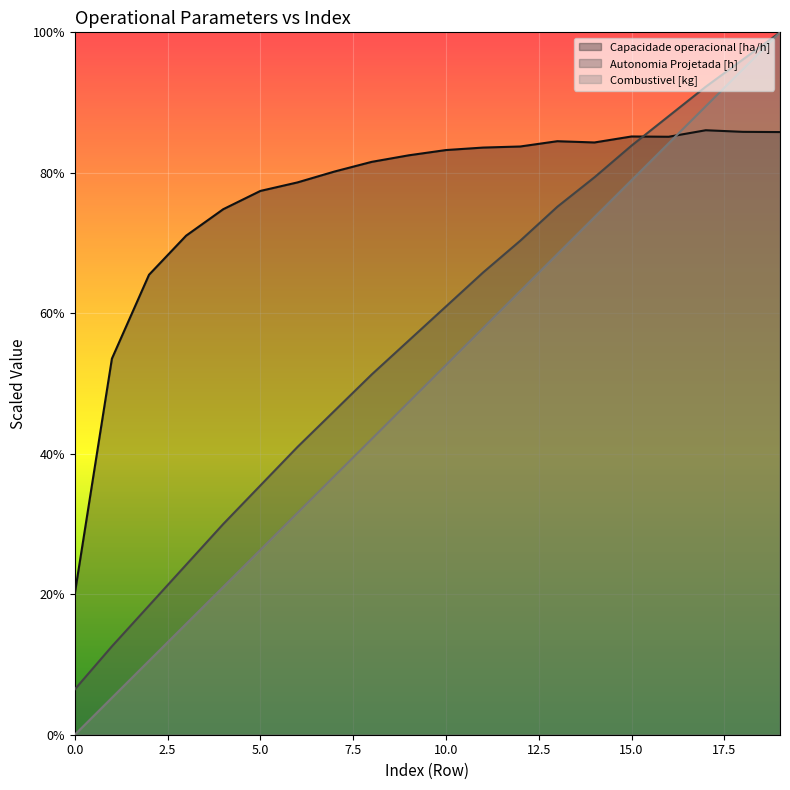

True or false: Capacidade operacional [ha/h] has a value of 5.1 at 16.

True